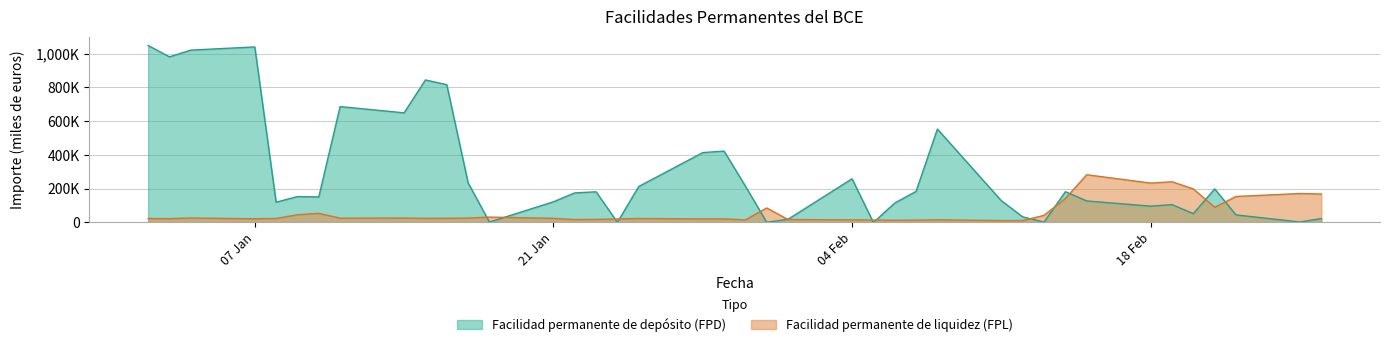

The value of Facilidad permanente de liquidez (FPL) at 20-02-2008 is 99874. True or false?

False